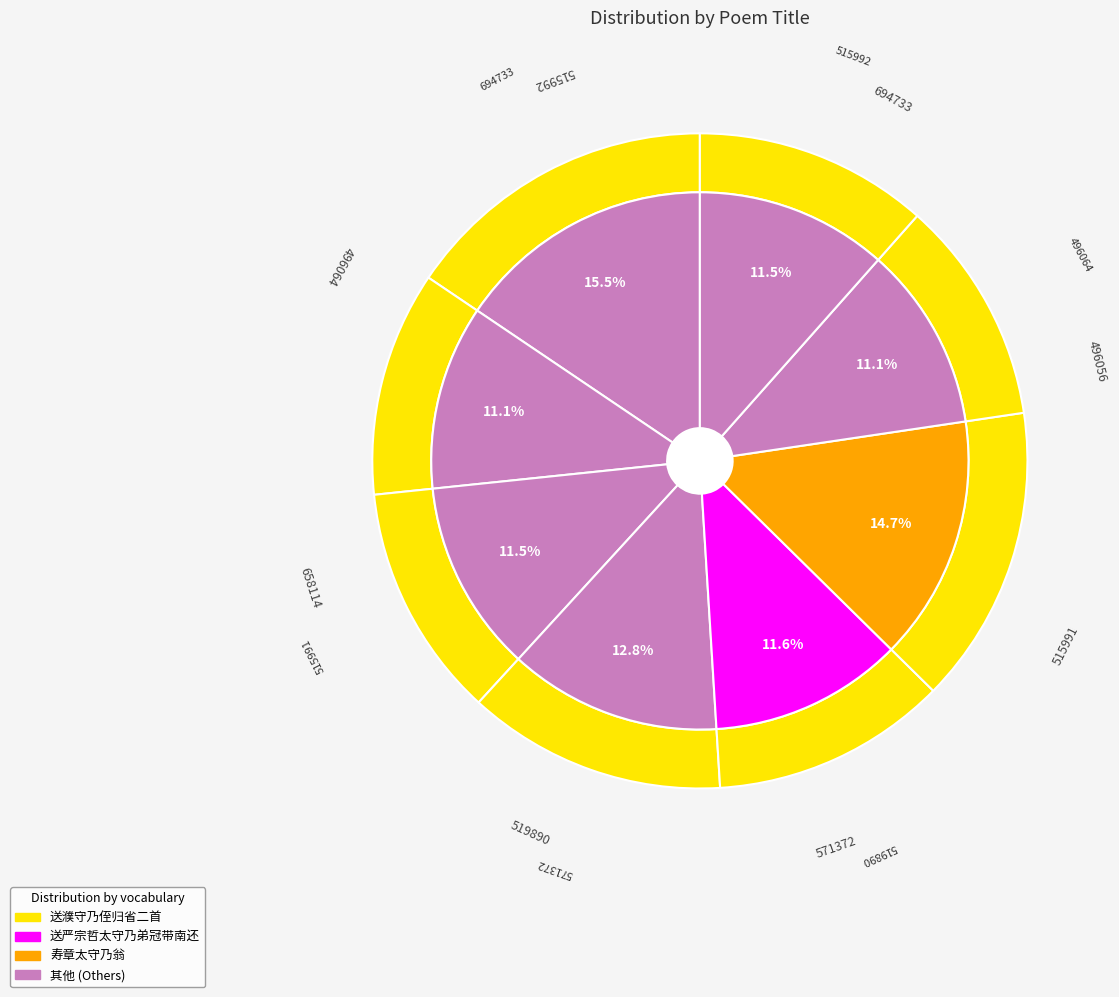

To the nearest percent, what is the average slice percentage?

12%